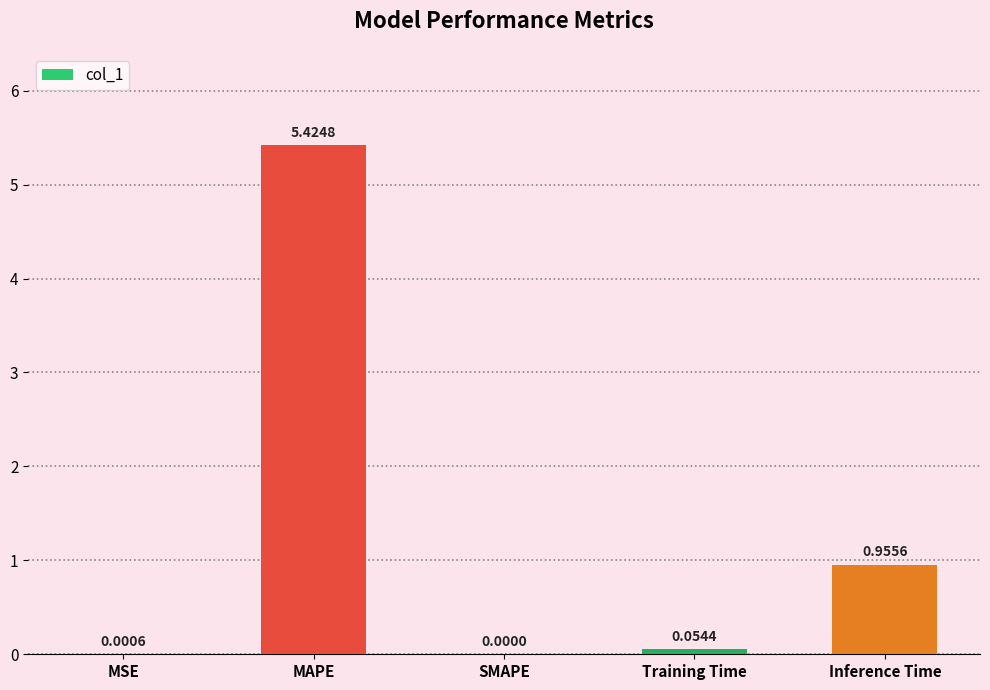

Count the number of data series in this chart.

1